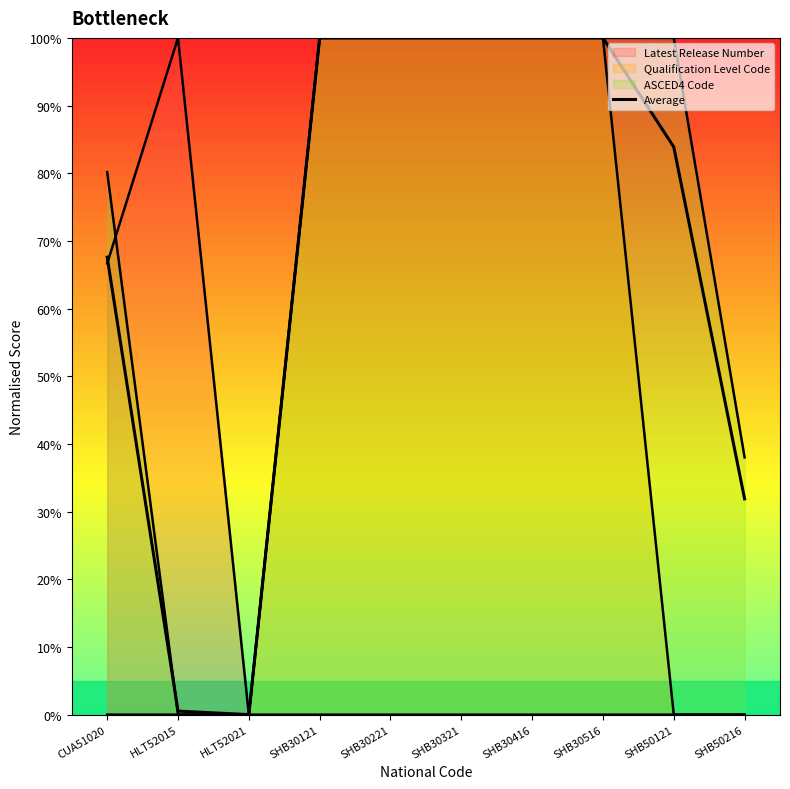

How many interior local valleys (lower than both neighbors) does the data have?

1